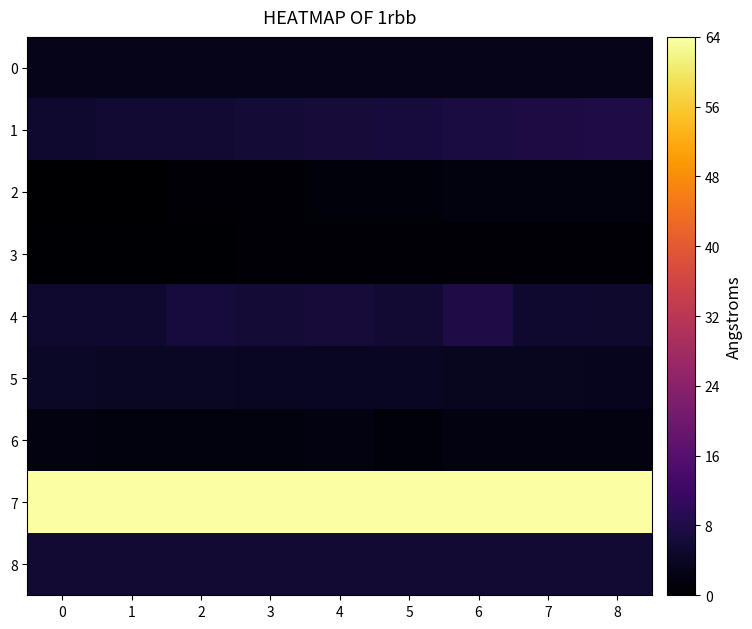

At which category is the sum across all series the highest?

6